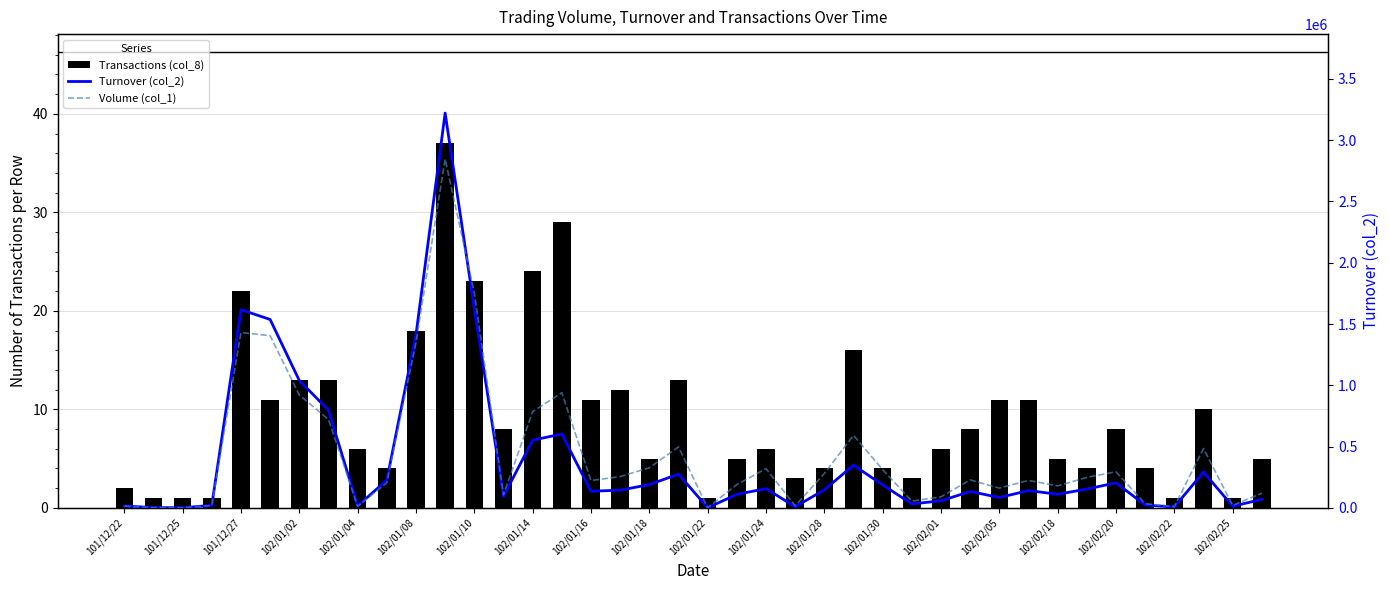

Is it true that Turnover (col_2) equals 55560 at 102/02/18?

False